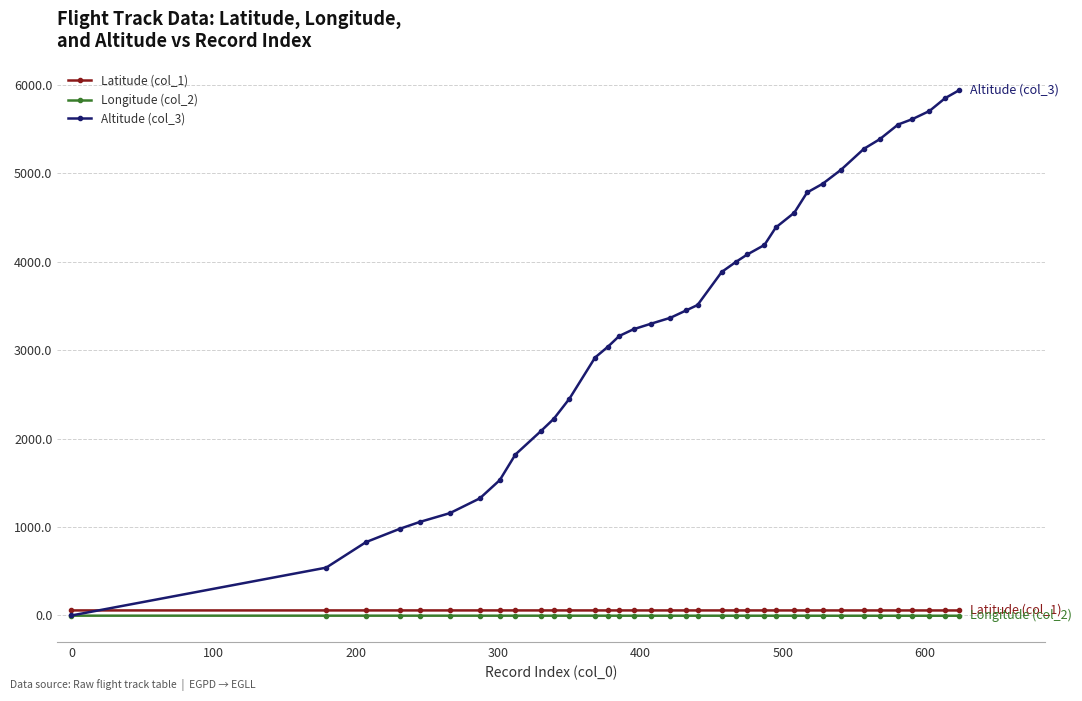

Which series has the largest total across all categories?

Altitude (col_3)